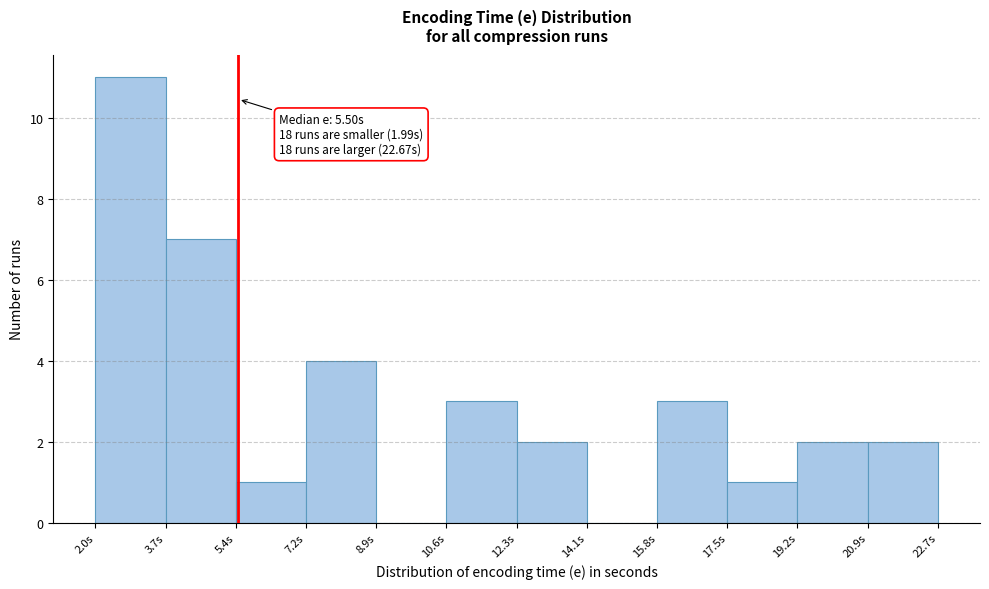

Which range on the x-axis has the tallest bar?

2.0 to 3.8